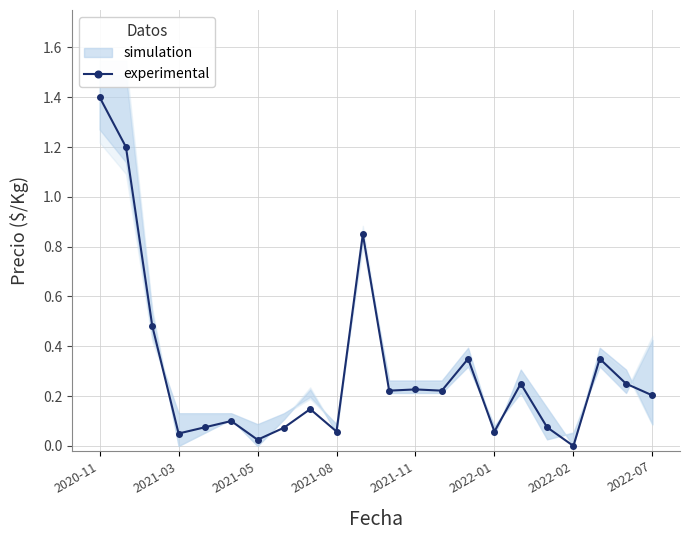

How many points are higher than both their immediate neighbors (excluding endpoints)?

7